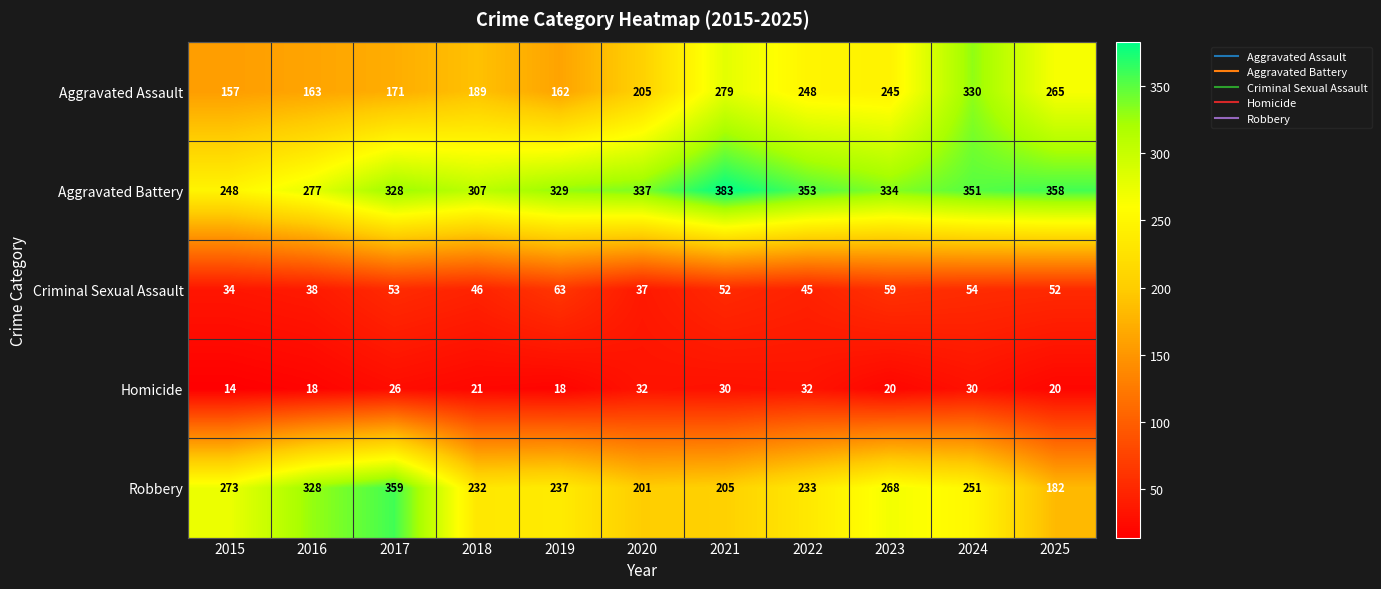

Rank the series at 2021 from highest to lowest value.

Aggravated Battery, Aggravated Assault, Robbery, Criminal Sexual Assault, Homicide